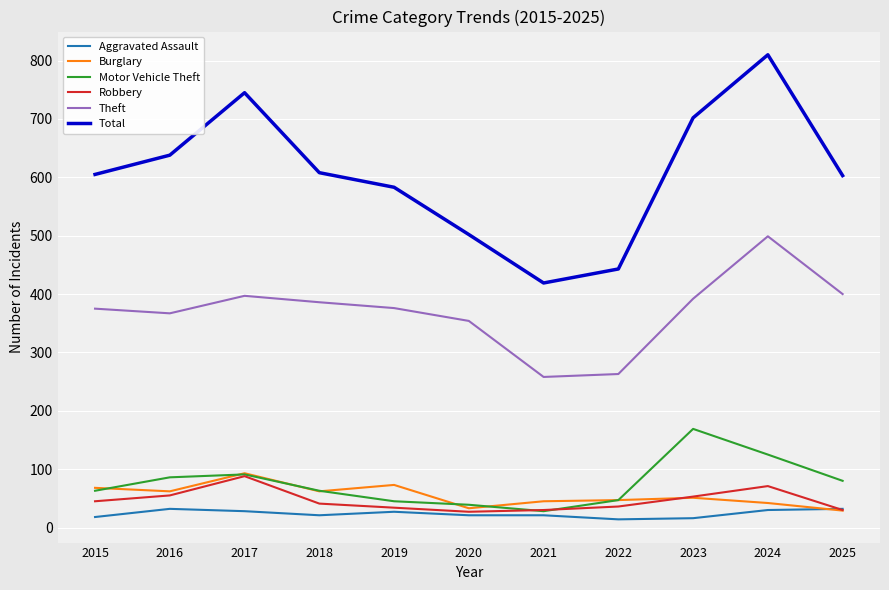

True or false: Aggravated Assault has more than 0 points higher than both neighbors.

True